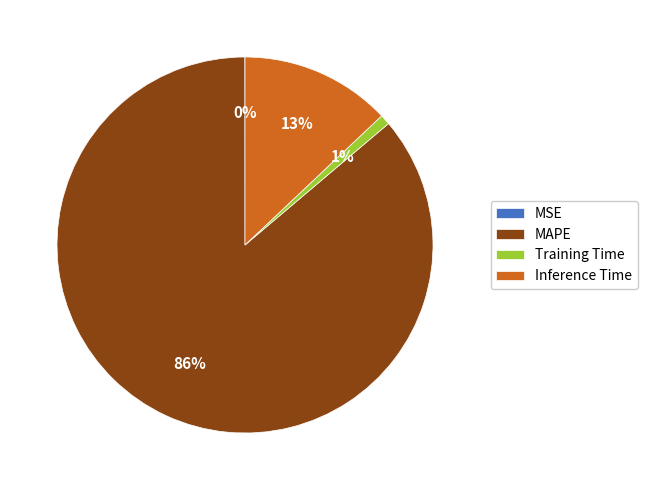

What is the largest slice in the pie chart?

MAPE